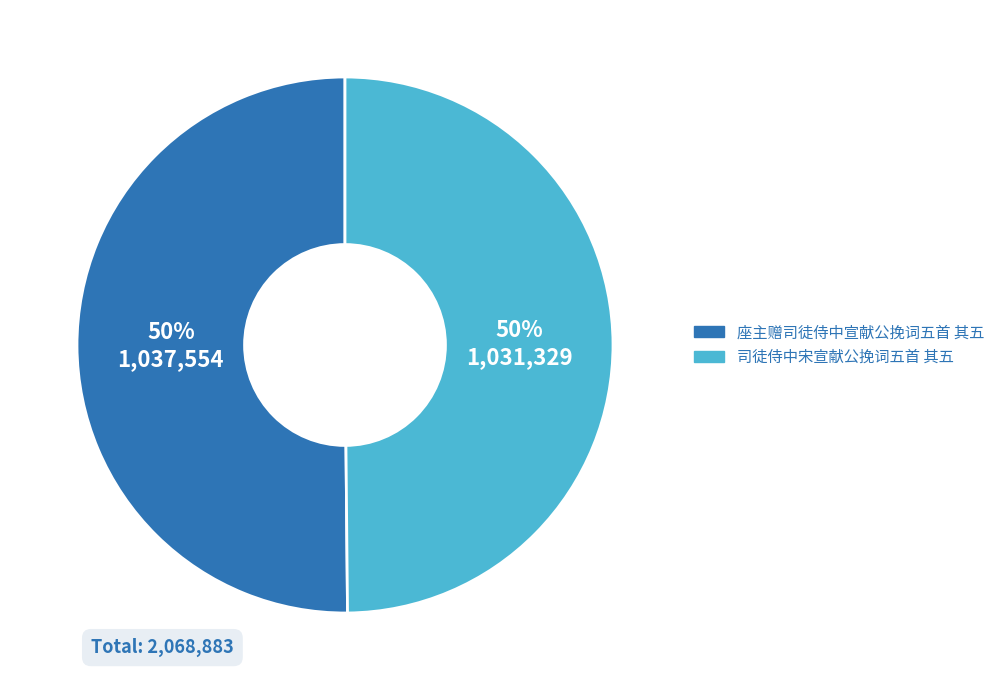

To the nearest percent, what percentage of the pie is 司徒侍中宋宣献公挽词五首 其五?

50%